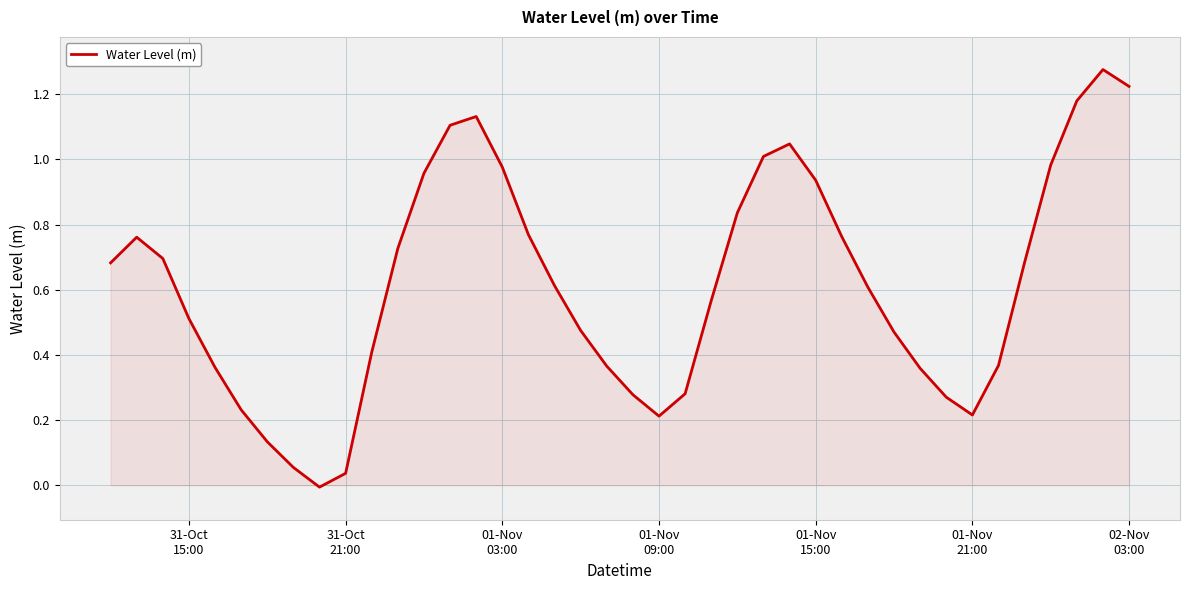

How many points are lower than both their immediate neighbors (excluding endpoints)?

3